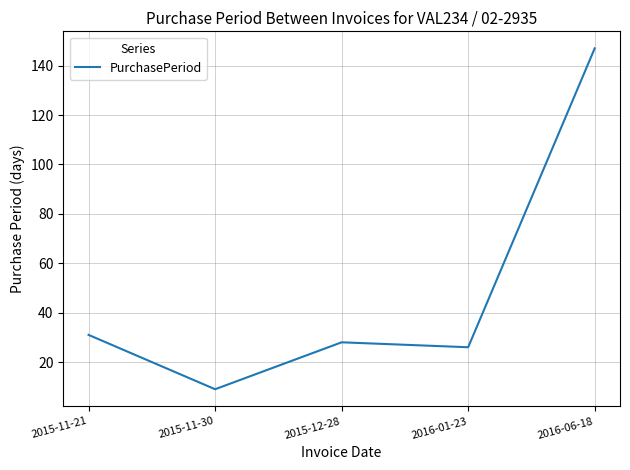

List the labels in order of value, smallest first.

2015-11-30, 2016-01-23, 2015-12-28, 2015-11-21, 2016-06-18